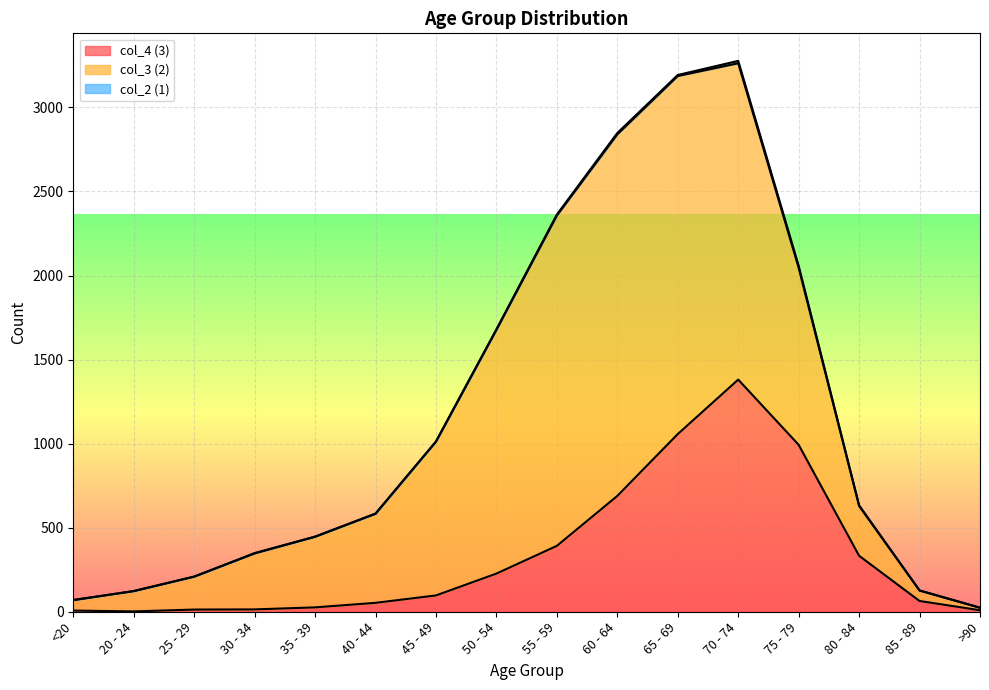

Where is the first local maximum for col_4 (3)?

70 - 74